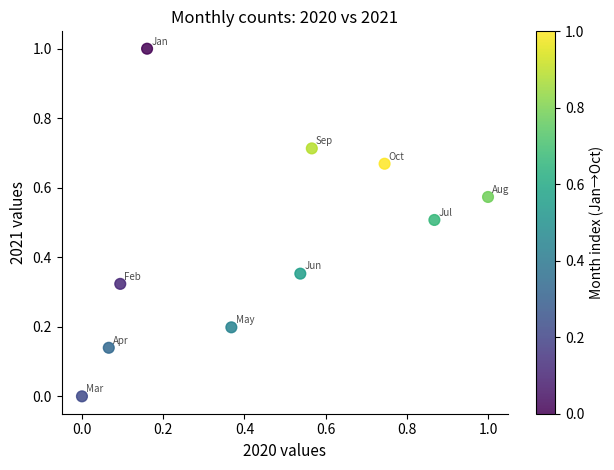

What is the range of X values (max minus min)?

1.0